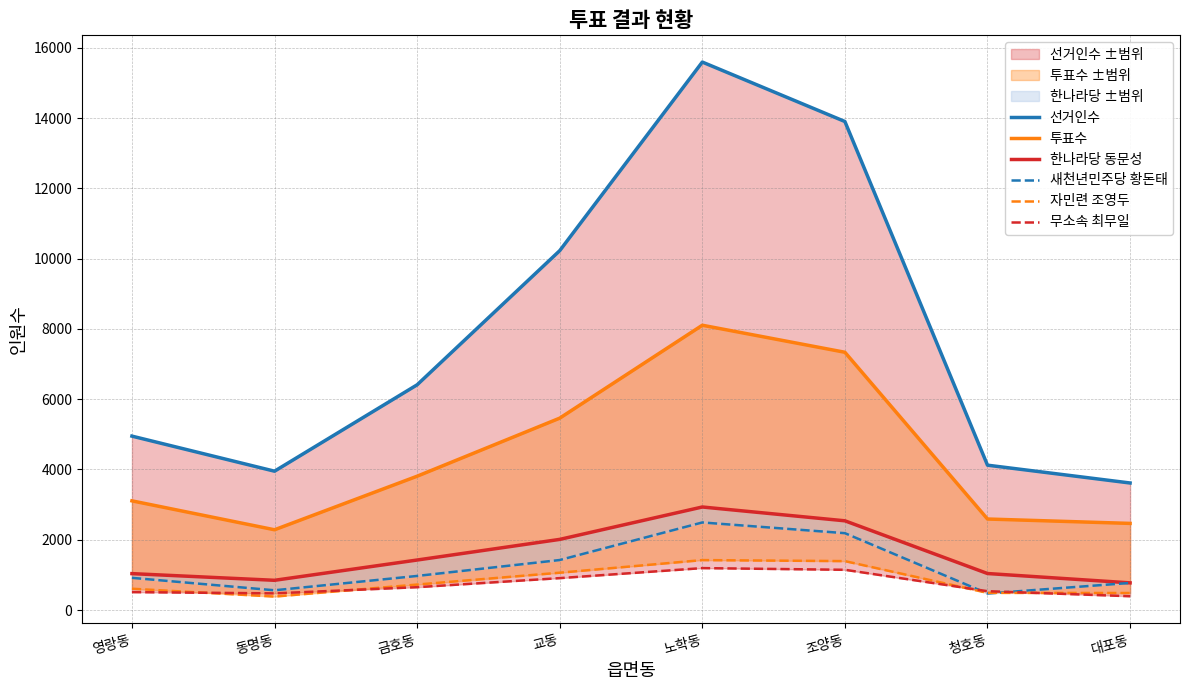

Reading left to right, transcribe all the data shown in this chart.

선거인수: 4949	3951	6409	10226	15593	13901	4122	3615
투표수: 3107	2284	3808	5460	8104	7335	2590	2465
한나라당 동문성: 1036	846	1423	2010	2932	2539	1039	773
새천년민주당 황돈태: 916	562	970	1423	2492	2187	470	771
자민련 조영두: 606	383	725	1062	1421	1392	489	484
무소속 최무일: 510	474	650	908	1193	1145	536	393